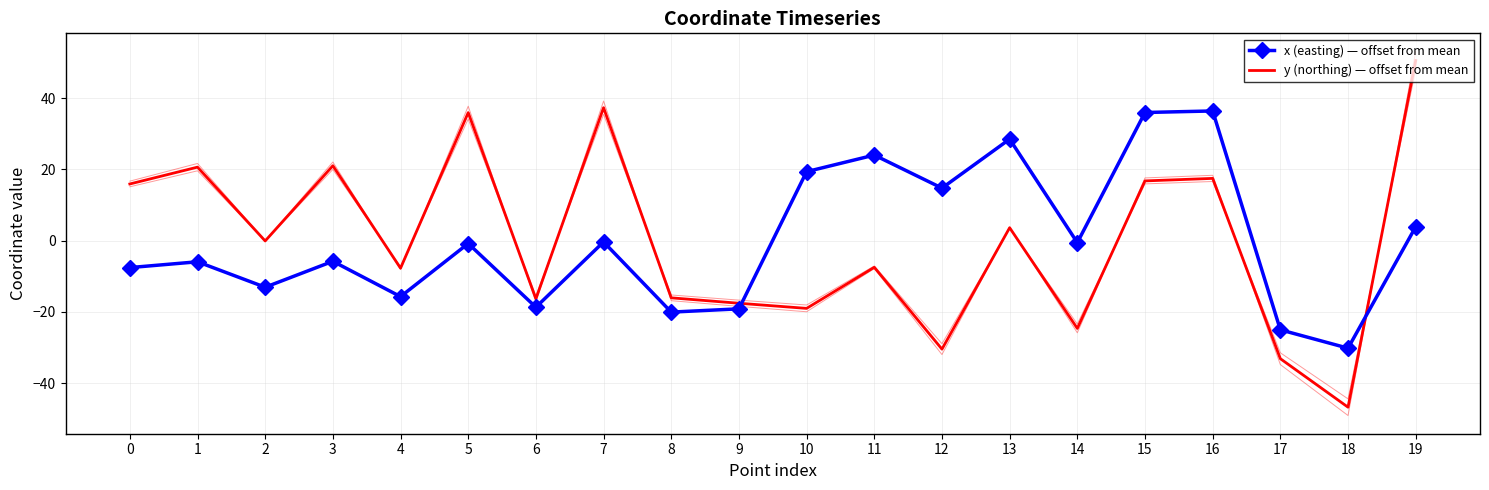

Read the y (northing) — offset from mean value at 5.

36.0